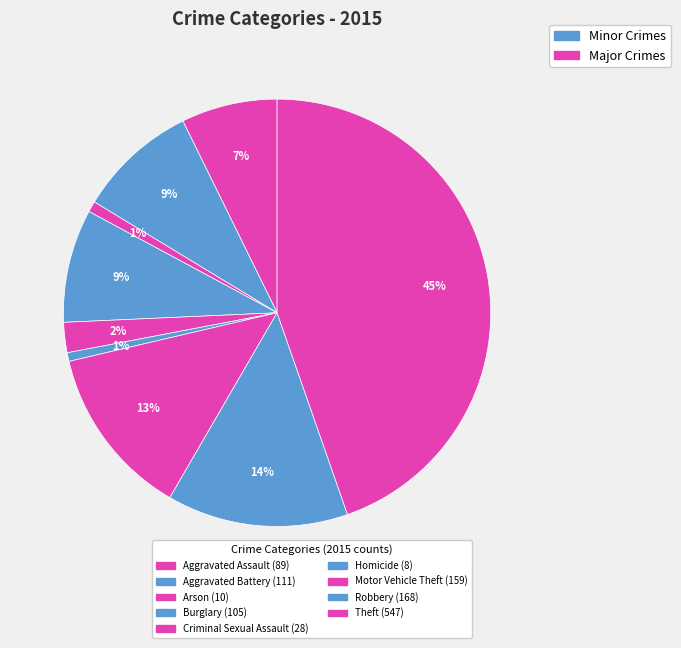

What is the largest slice in the pie chart?

Theft